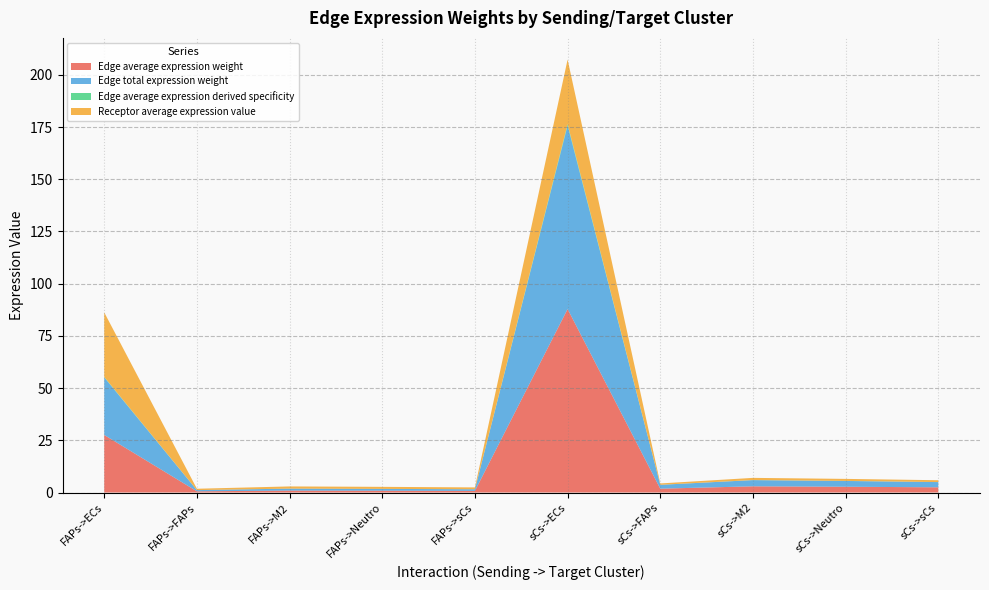

Reading right to left, extract all data points from this chart.

Edge average expression weight: 2.5	2.8	3.0	1.8	87.9	0.8	0.9	0.9	0.6	27.6
Edge total expression weight: 2.5	2.8	3.0	1.8	87.9	0.8	0.9	0.9	0.6	27.6
Edge average expression derived specificity: 0.0	0.0	0.0	0.0	0.7	0.0	0.0	0.0	0.0	0.2
Receptor average expression value: 0.9	1.0	1.0	0.6	30.9	0.9	1.0	1.0	0.6	30.9